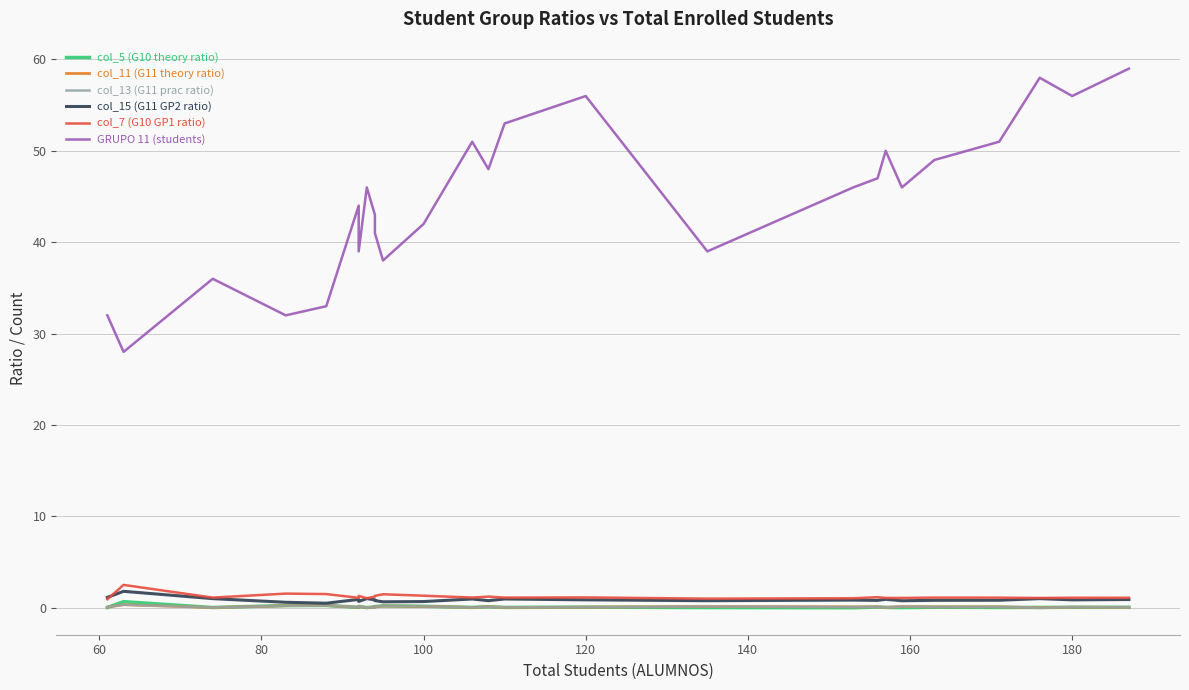

After their last crossing, which series has the higher values: col_11 (G11 theory ratio) or col_5 (G10 theory ratio)?

col_11 (G11 theory ratio)